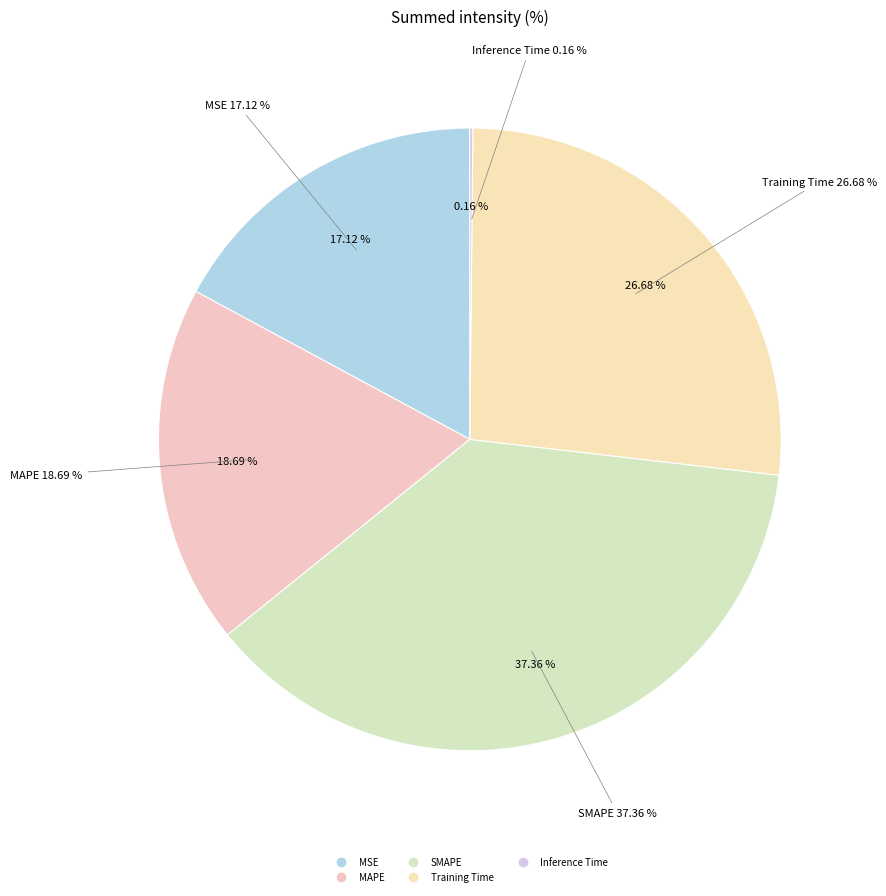

Does MAPE account for over 50% of the chart?

No